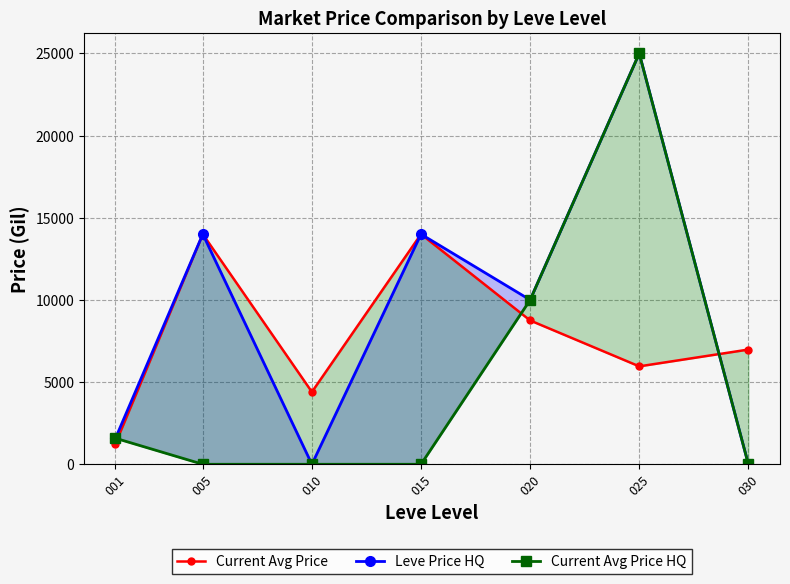

True or false: Leve Price HQ has a value of 20768.5 at 015.

False